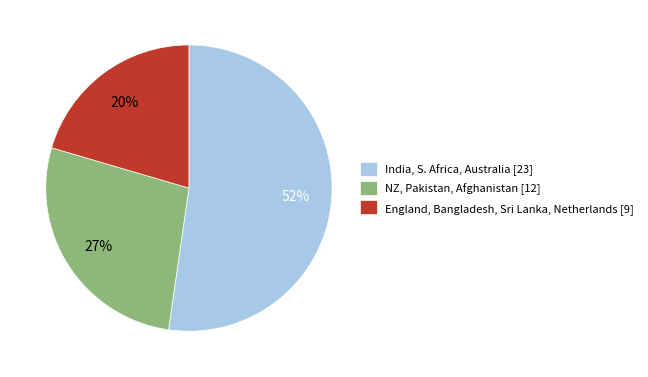

To the nearest percent, what percentage of the pie is NZ, Pakistan, Afghanistan [12]?

27%